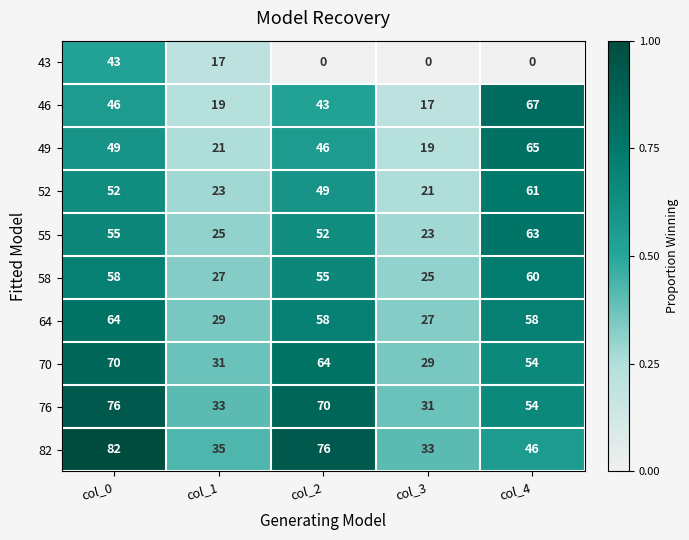

Which category has the highest value across all series?

col_0